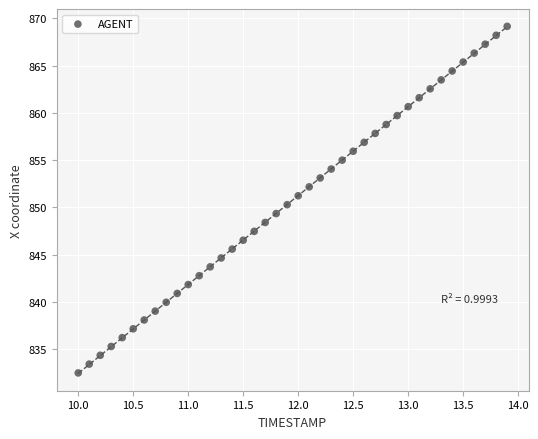

What is the range of Y values (max minus min)?

36.7